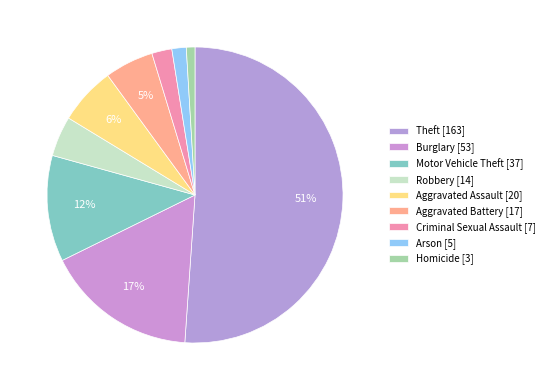

How many segments does this pie chart have?

9